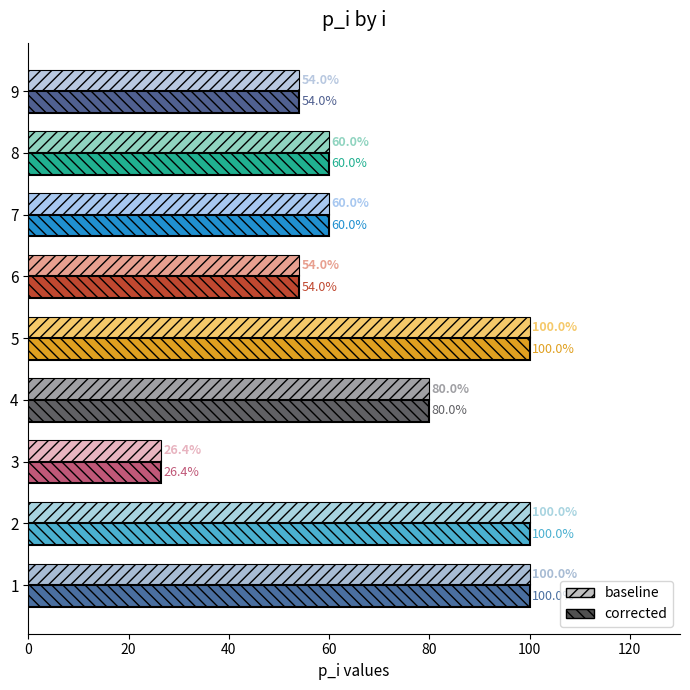

Read the corrected value at 3.

26.4